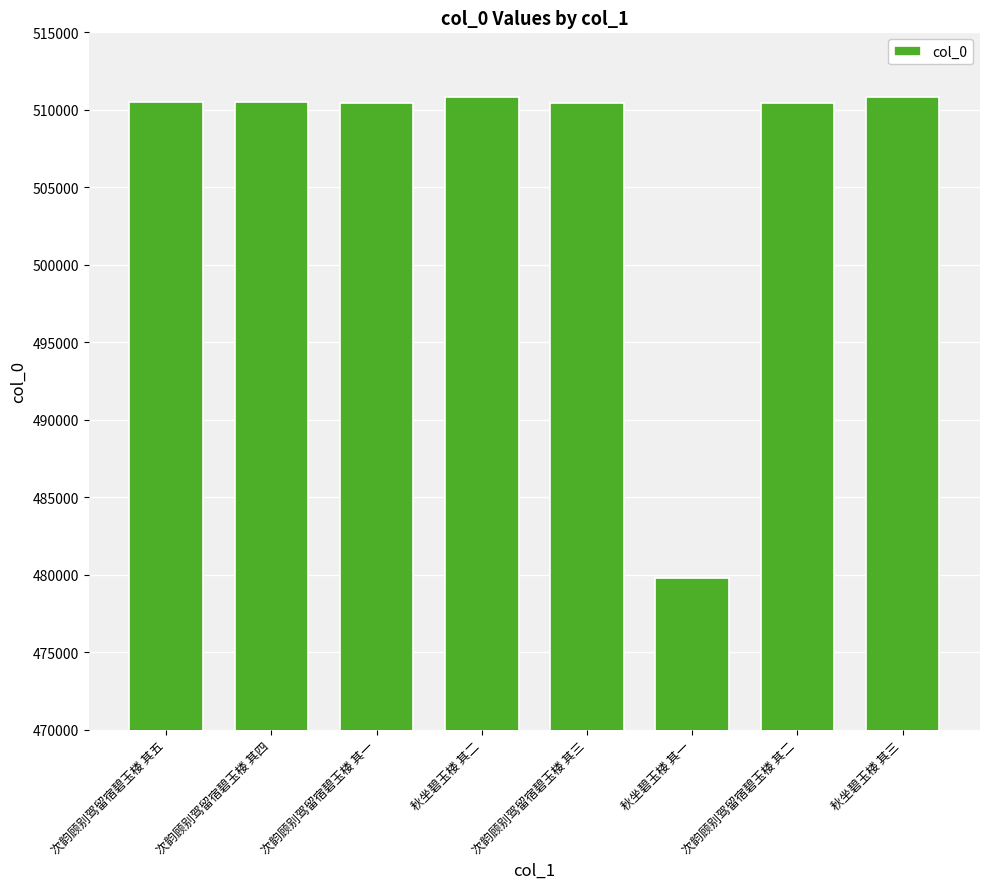

Which label corresponds to the smallest value in the chart?

秋坐碧玉楼 其一